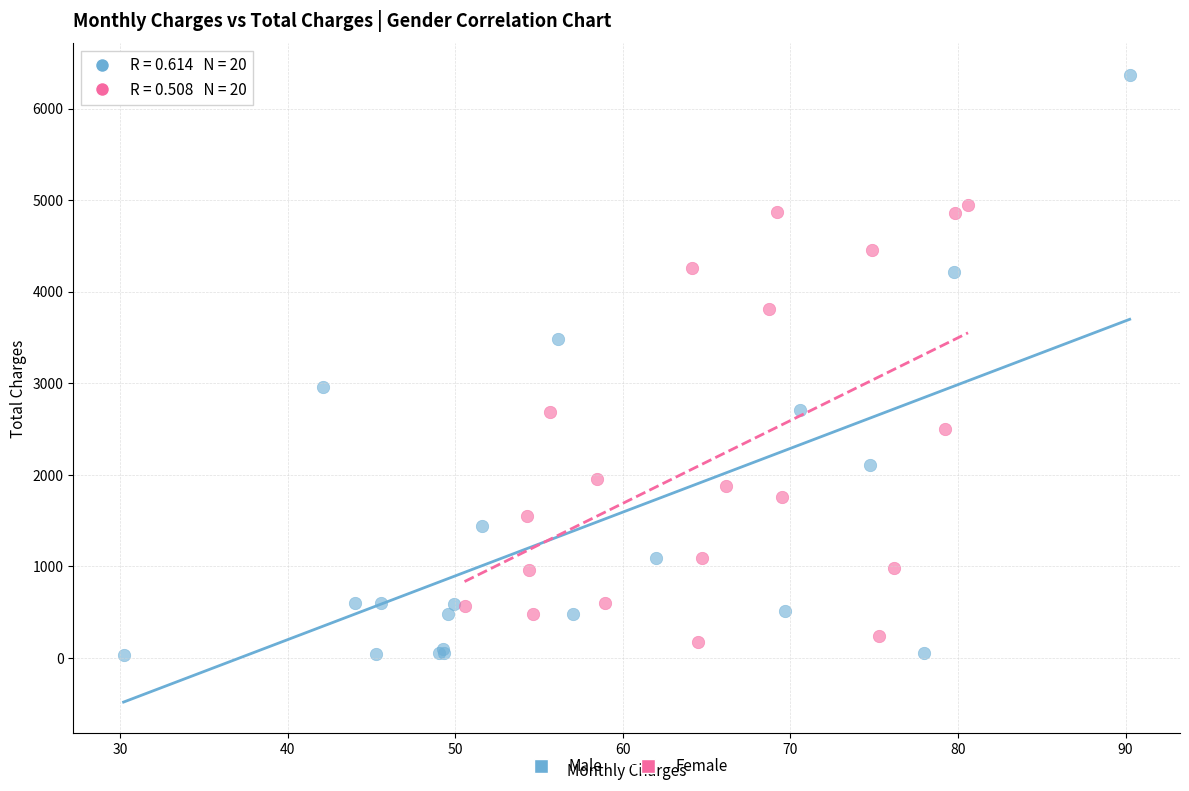

Which series has the largest Y range (max minus min)?

Male